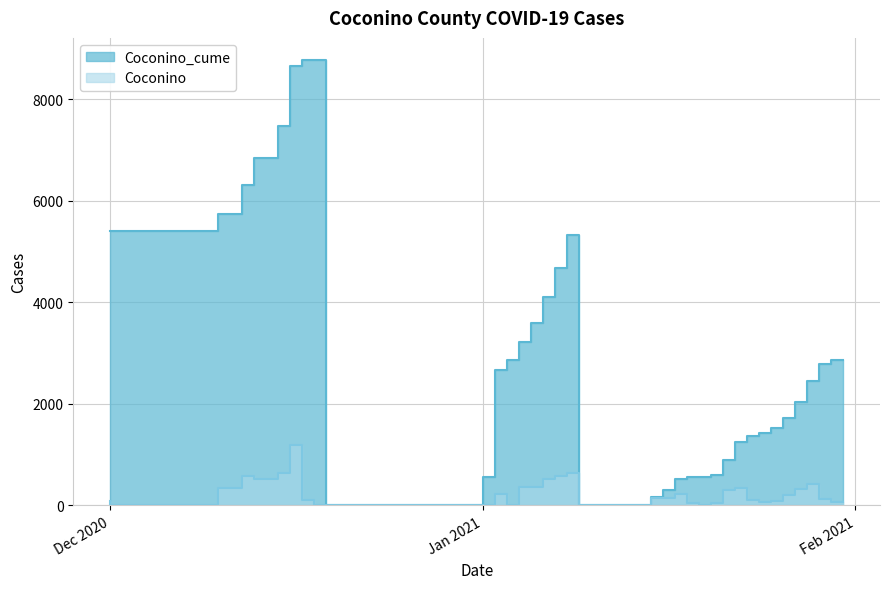

True or false: Coconino_cume has more than 2 interior local peaks.

False